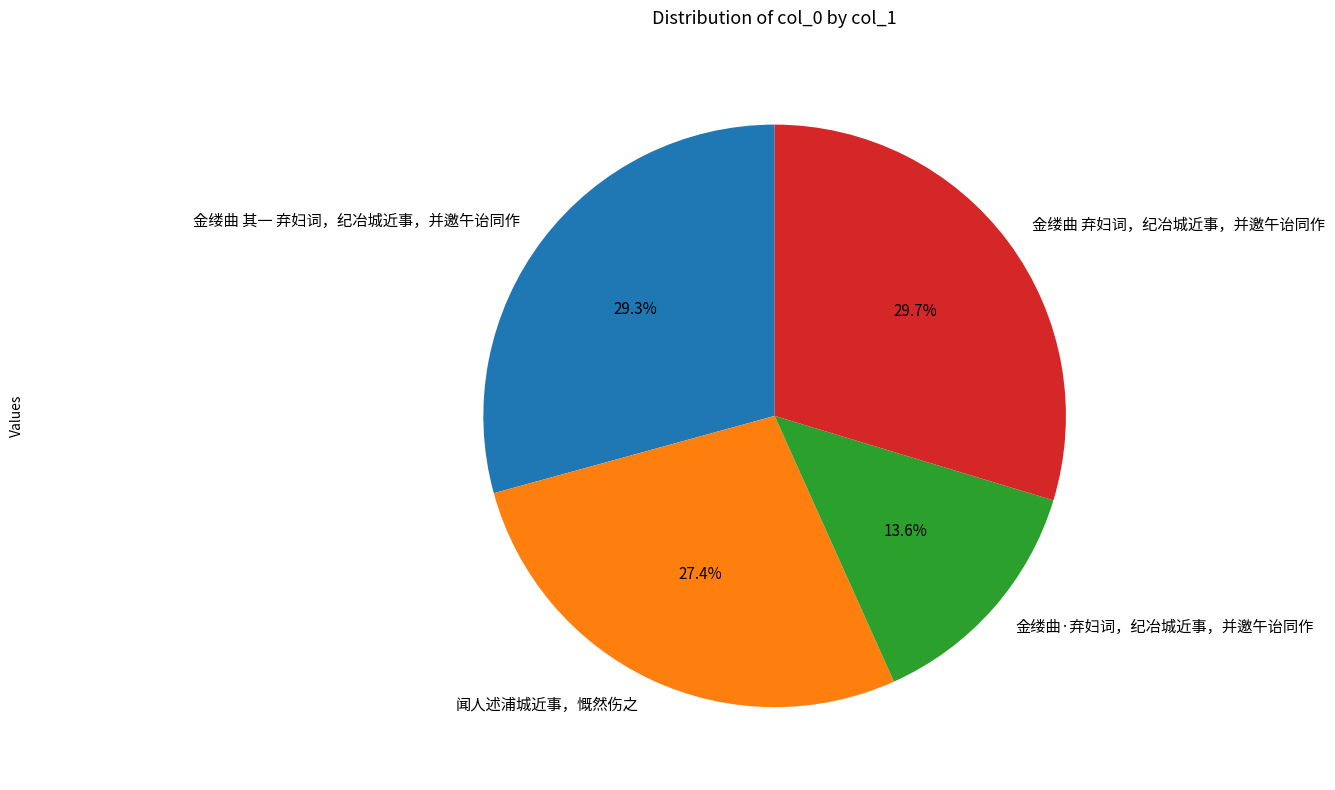

Which has a higher value, 金缕曲 其一 弃妇词，纪冶城近事，并邀午诒同作 or 闻人述浦城近事，慨然伤之?

金缕曲 其一 弃妇词，纪冶城近事，并邀午诒同作